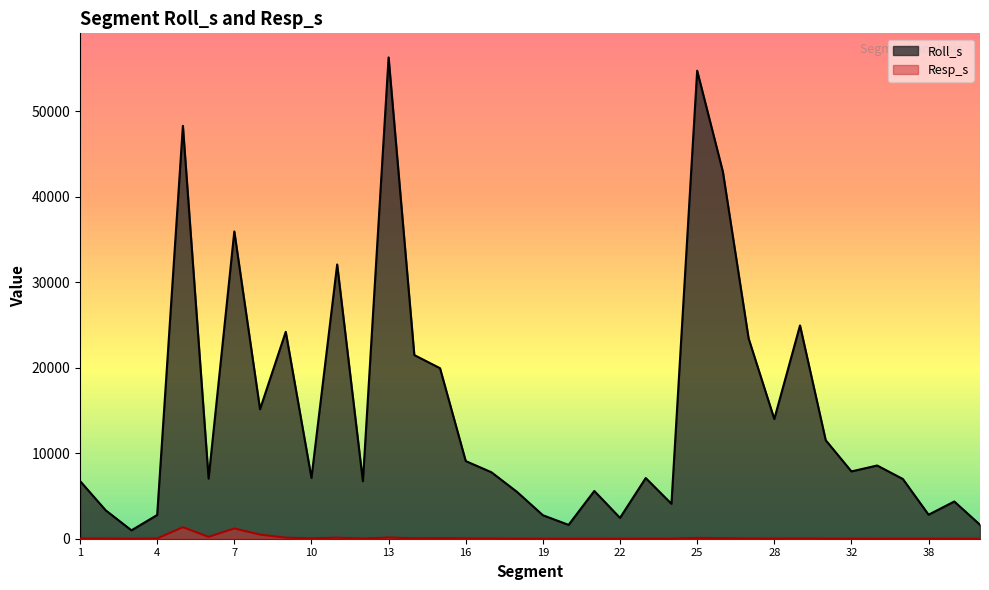

Which series has the largest total across all categories?

Roll_s